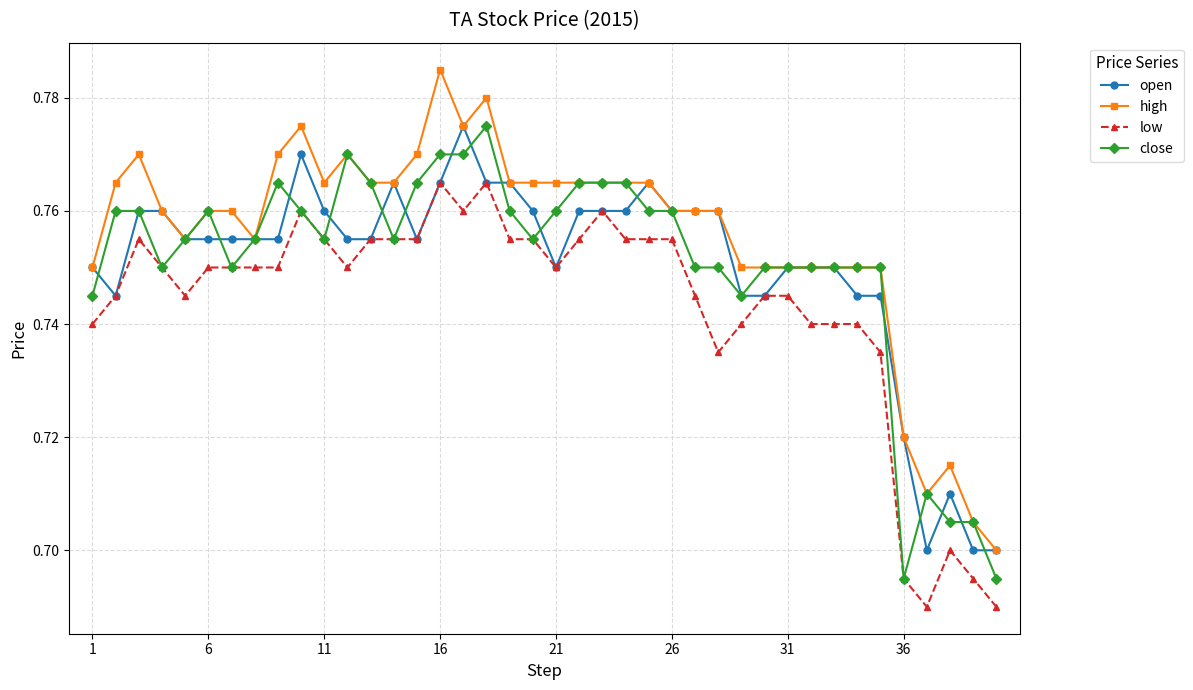

What are all the series names shown in the legend?

open, high, low, close